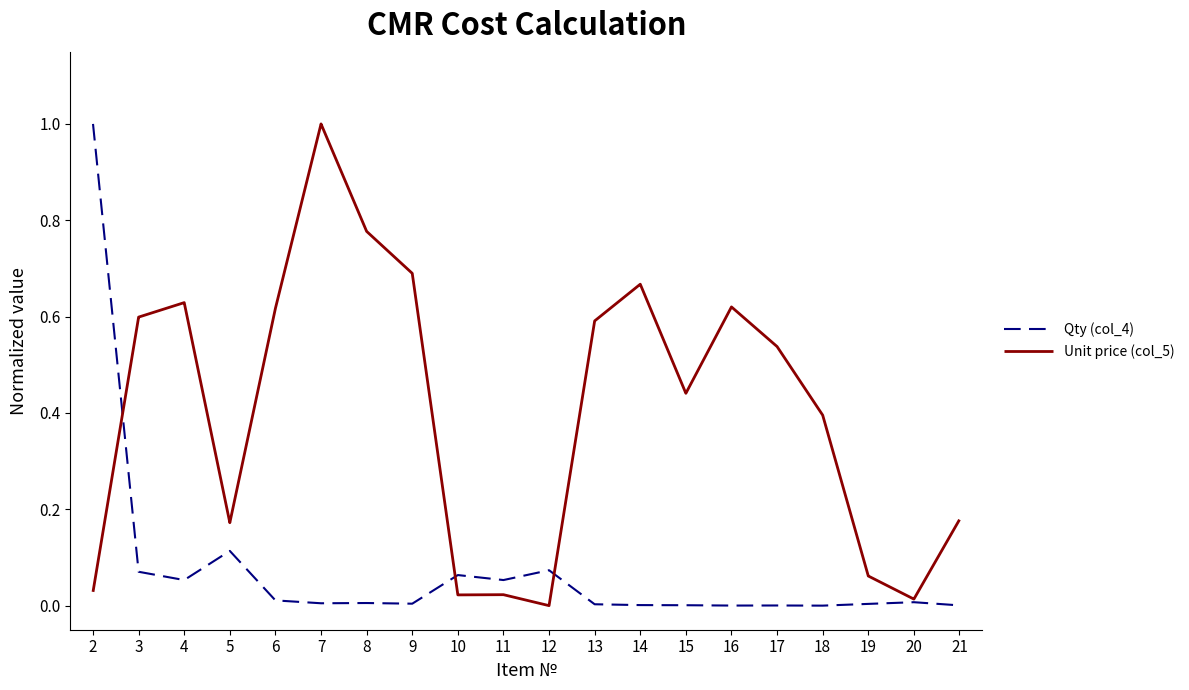

True or false: Unit price (col_5) has a value of 0.6 at 16.

True